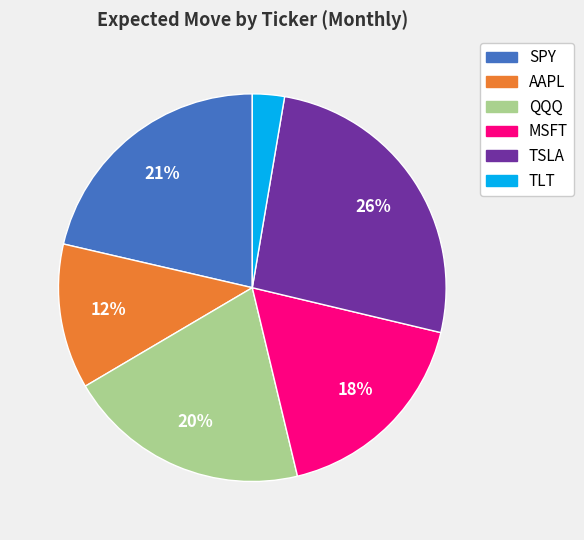

The SPY slice represents 28% of the pie. True or false?

False